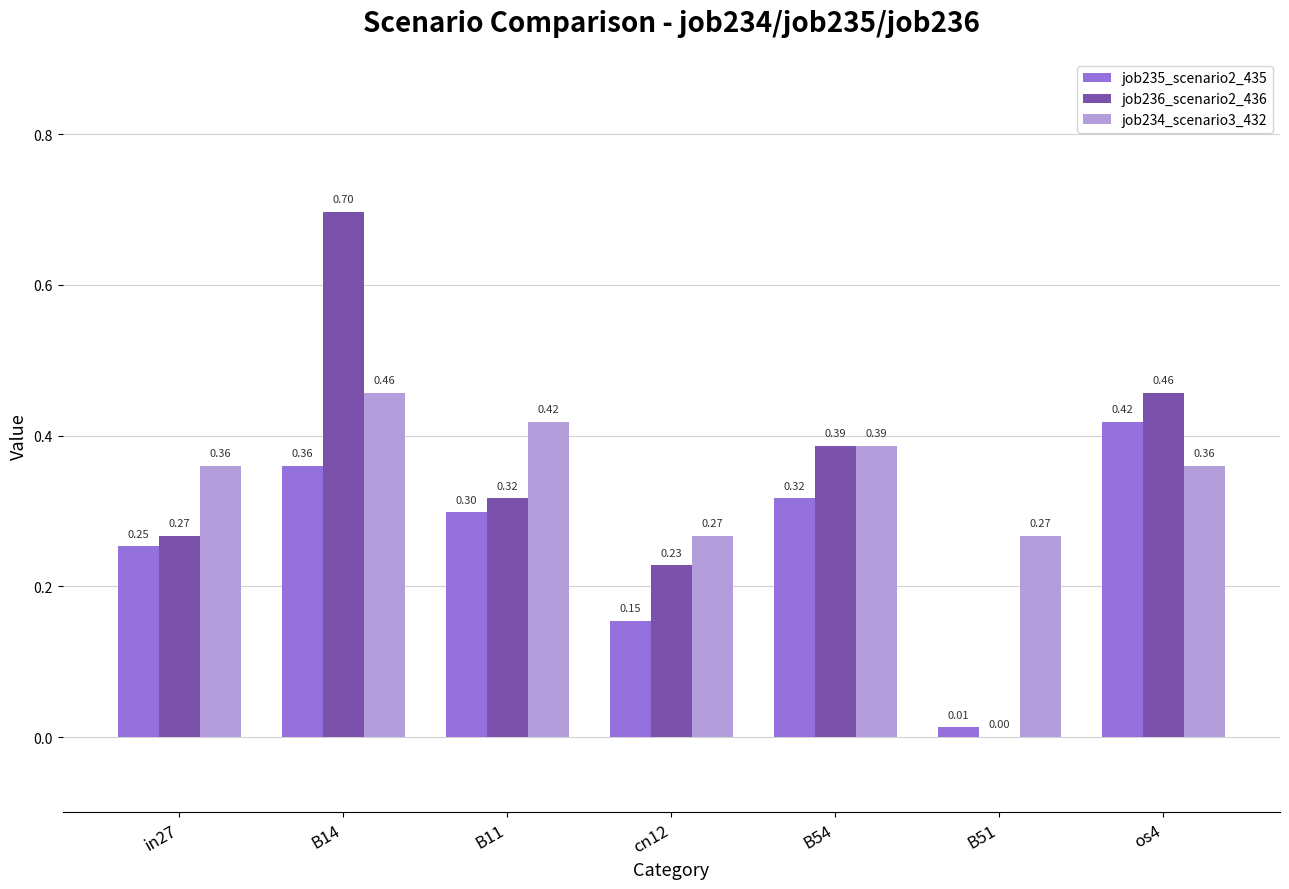

What is the total value across all series at B14?

1.5